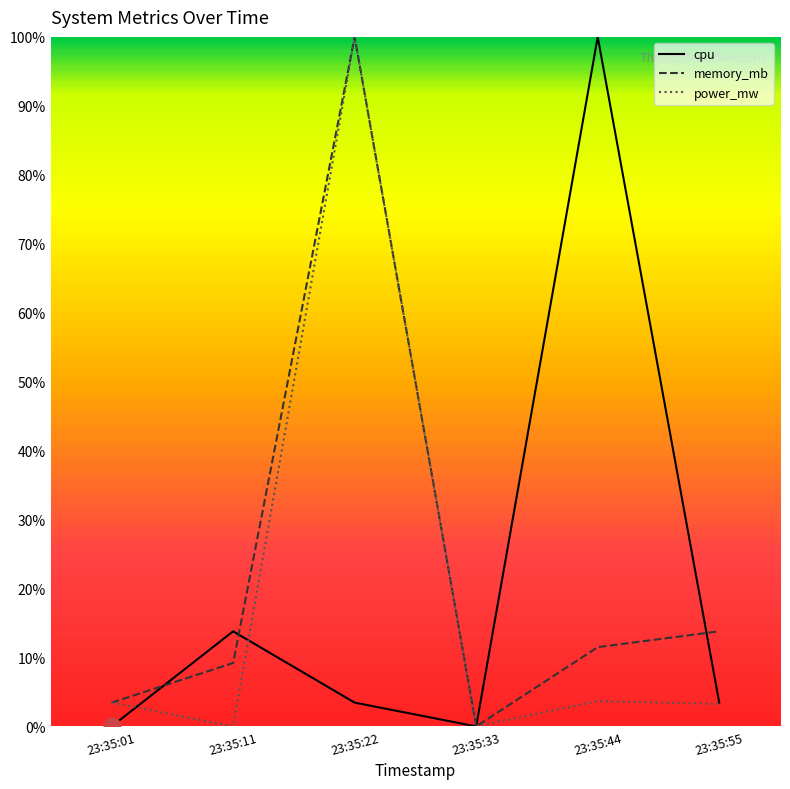

At which category does memory_mb reach its first local valley?

23:35:33